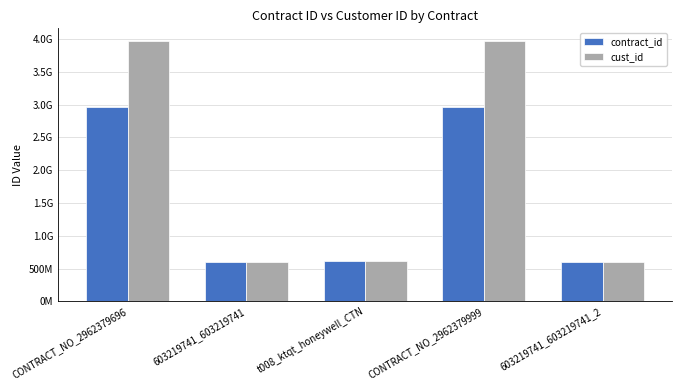

Does the chart contain any negative values?

No